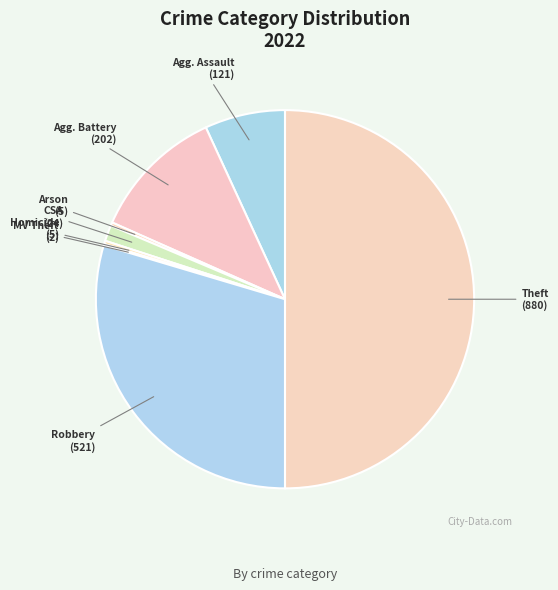

How many slices are in this pie chart?

8